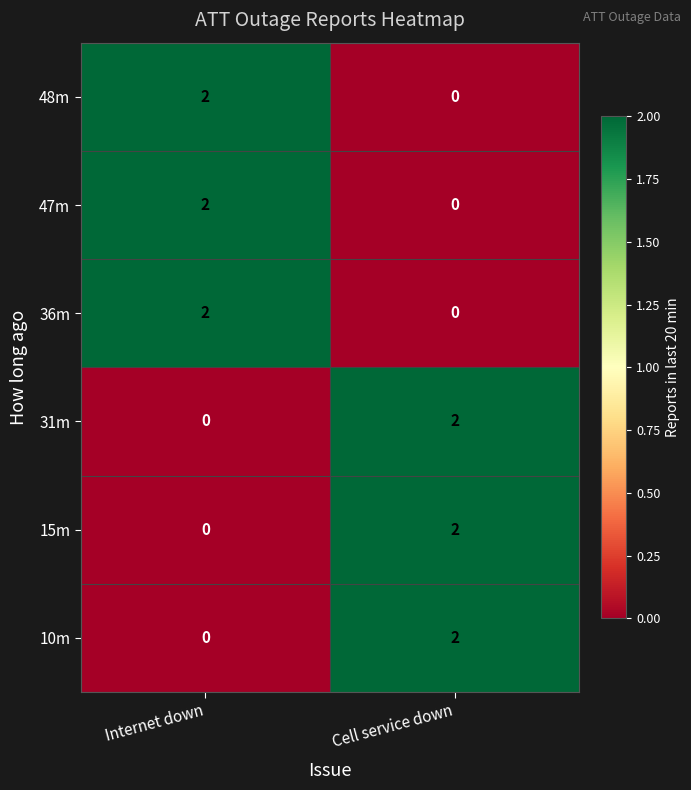

Rank the categories by 15m value from lowest to highest.

Internet down, Cell service down